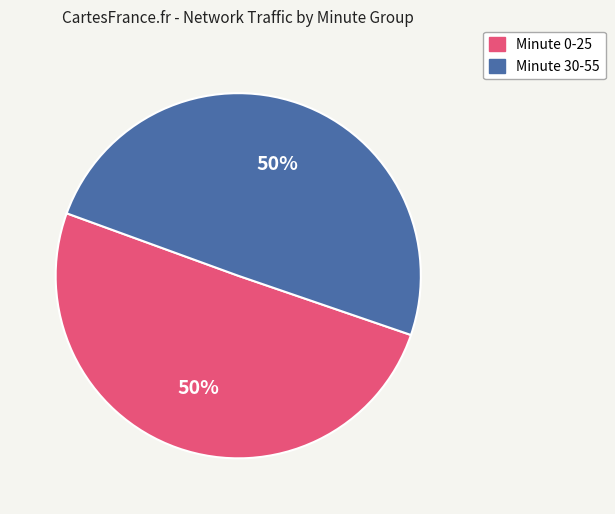

To the nearest percent, what is the average slice percentage?

50%